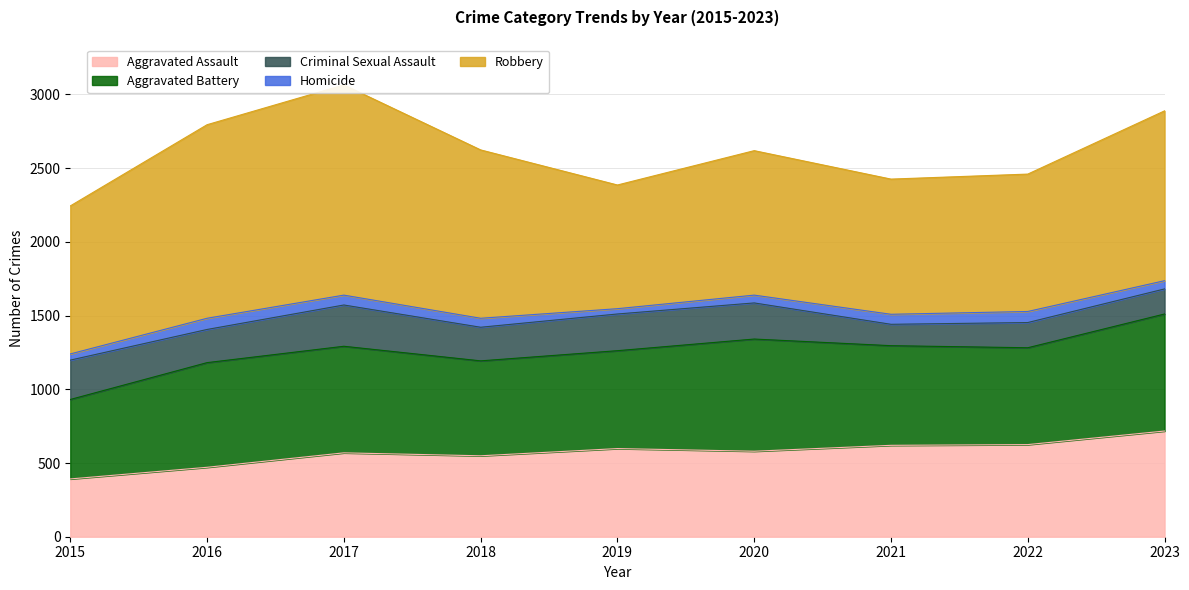

What is the greatest value displayed?

1426